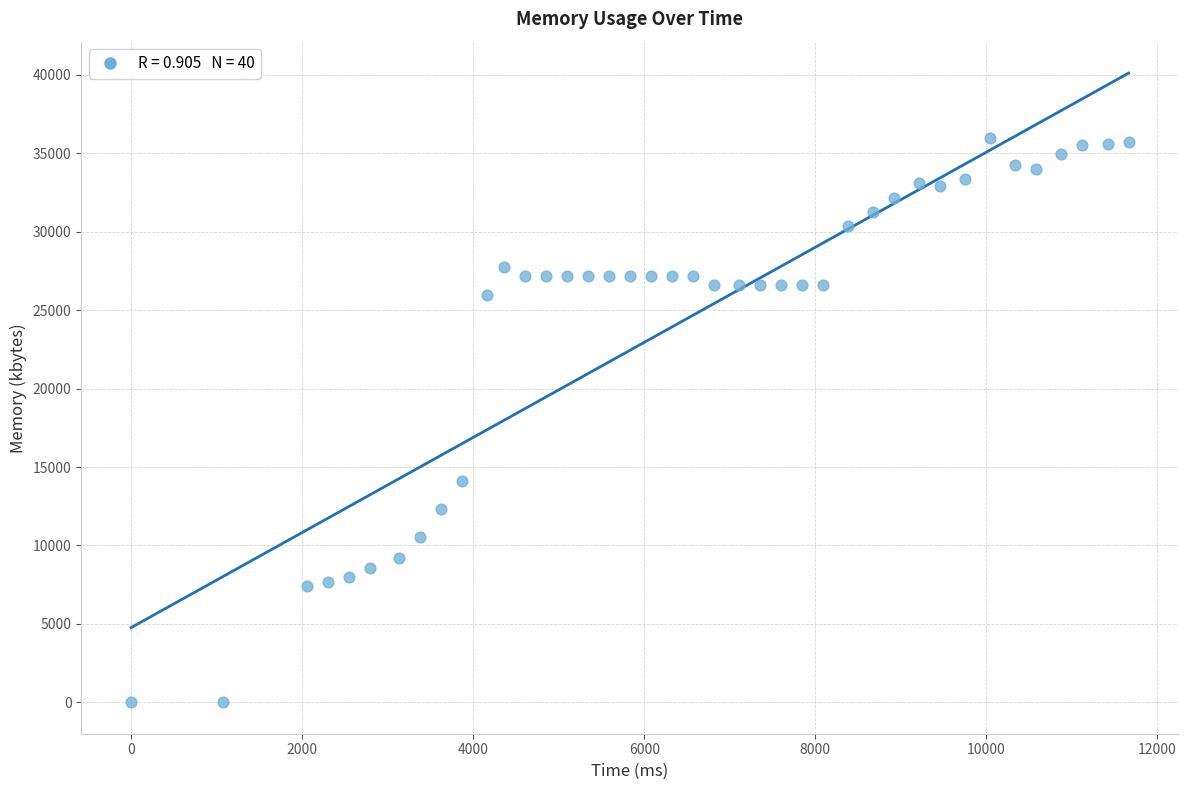

What is the range of X values (max minus min)?

11662